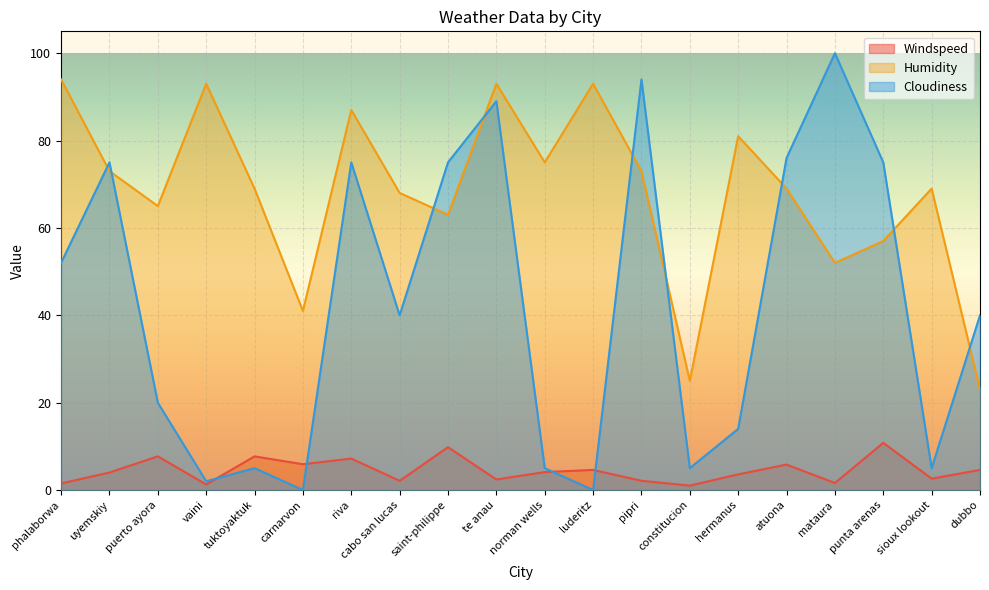

What value does the Humidity series have at punta arenas?

57.0